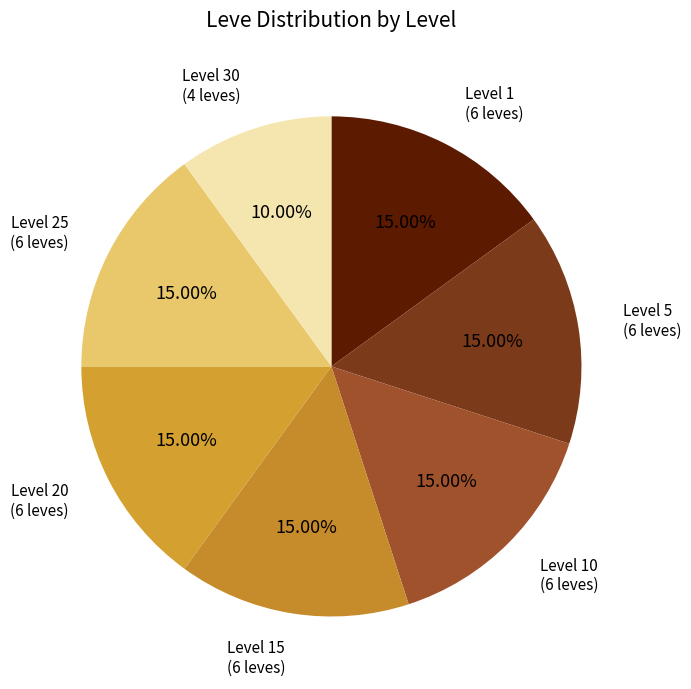

Is there a majority slice in this chart?

No